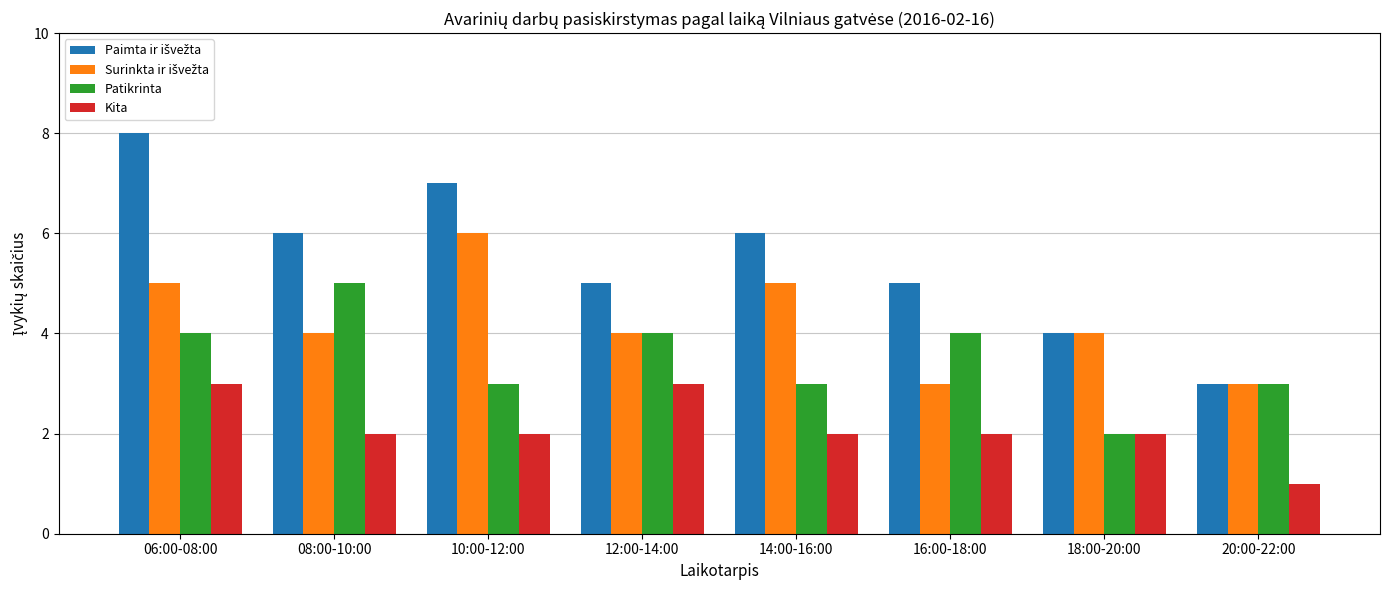

What is the sum of the Kita values at 18:00-20:00 and 16:00-18:00?

4